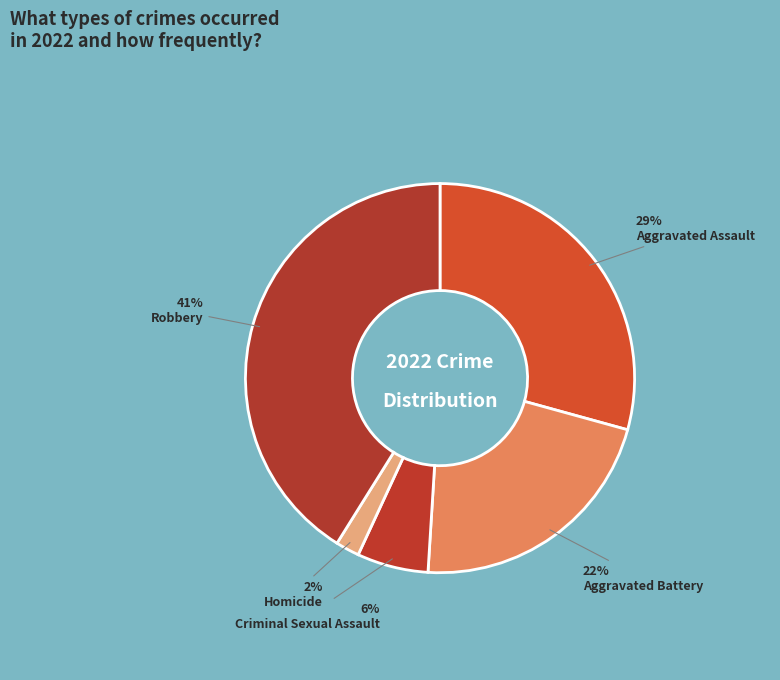

Is there any slice that represents more than half of the pie?

No